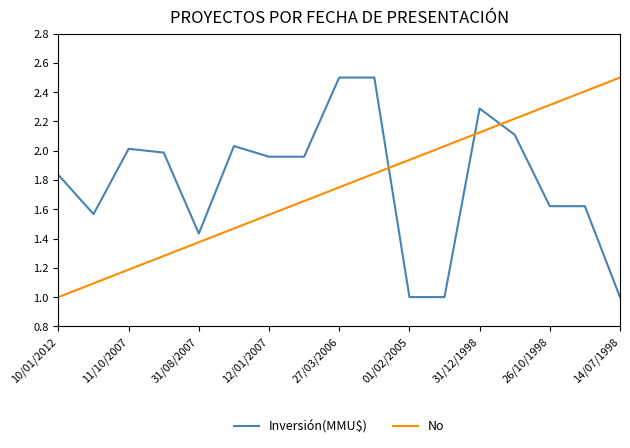

True or false: Inversión(MMU$) and No intersect in this chart.

True